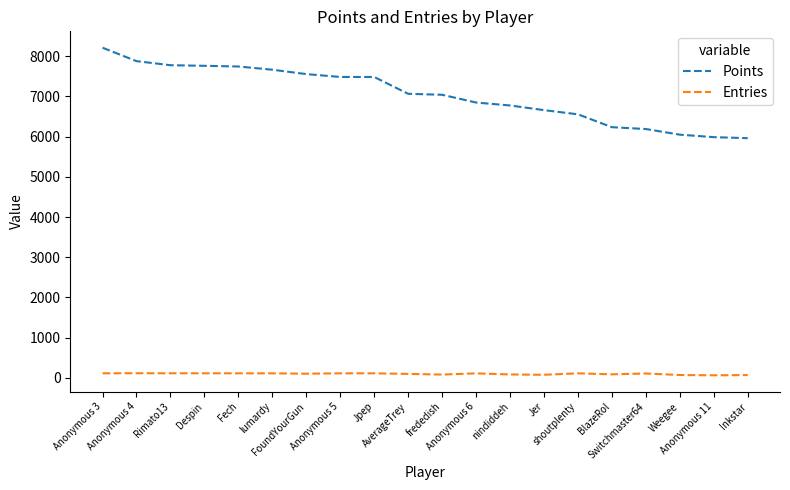

At nindiddeh, list the series in order from smallest to largest.

Entries, Points